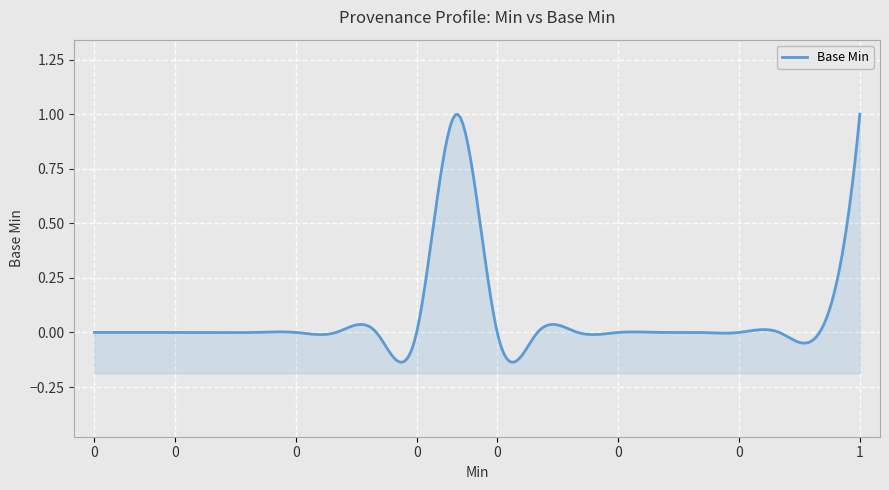

How many points are higher than both their immediate neighbors (excluding endpoints)?

1